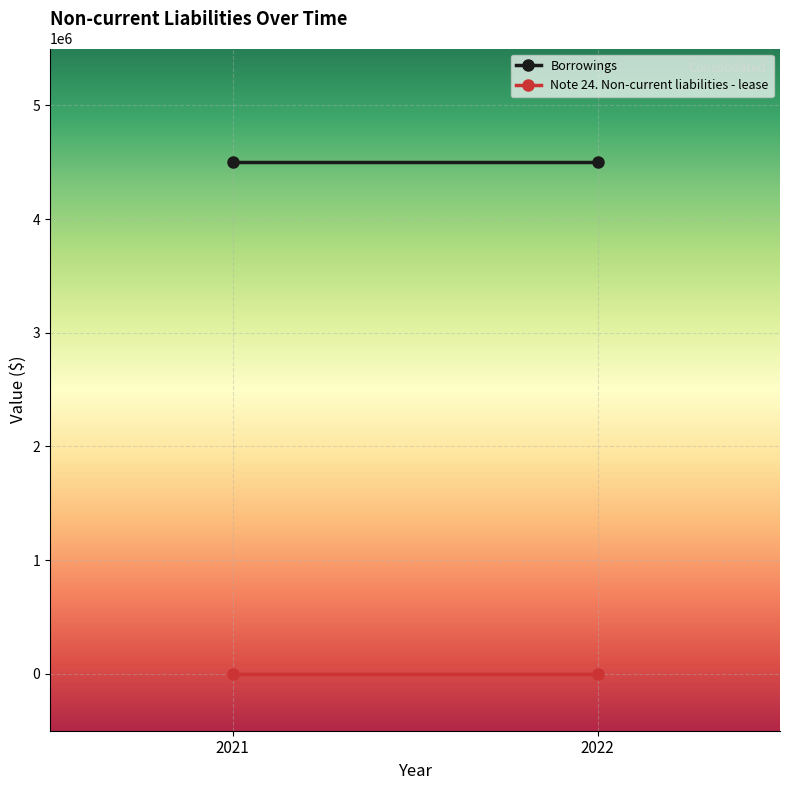

Reading right to left, transcribe all the data shown in this chart.

Borrowings: 4500000	4500000
Note 24. Non-current liabilities - lease: 0	0